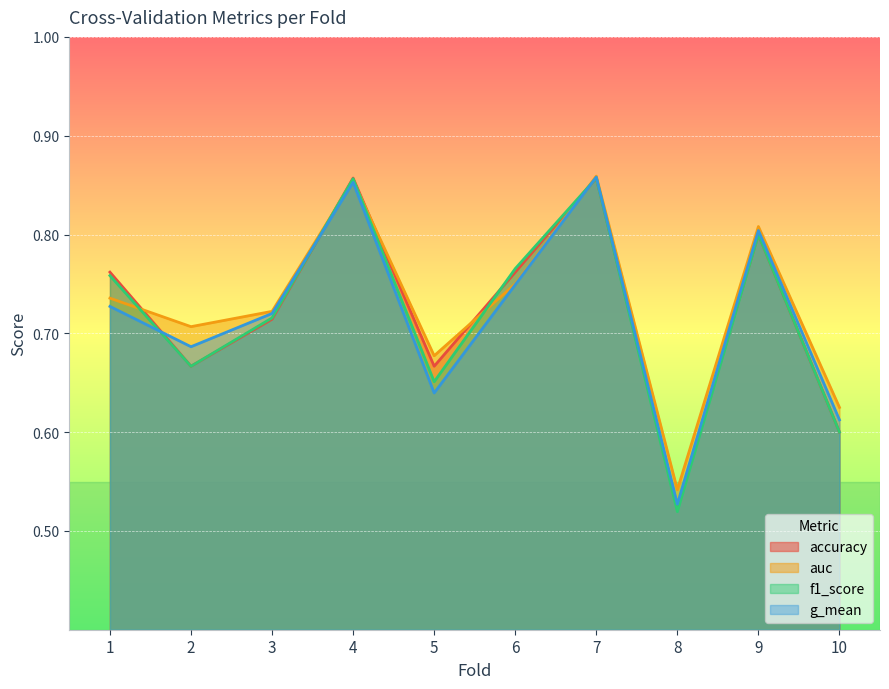

The auc series shows 0.9 at 7. True or false?

True